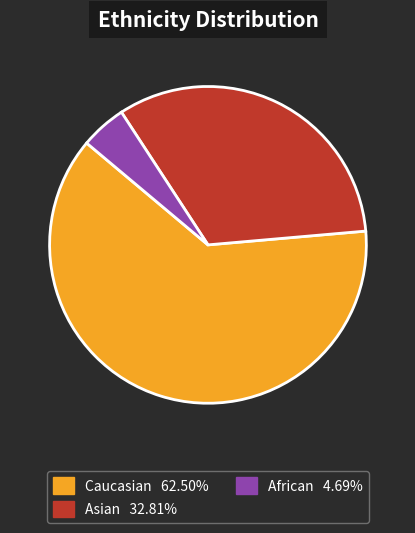

Between Asian and Caucasian, which is larger?

Caucasian